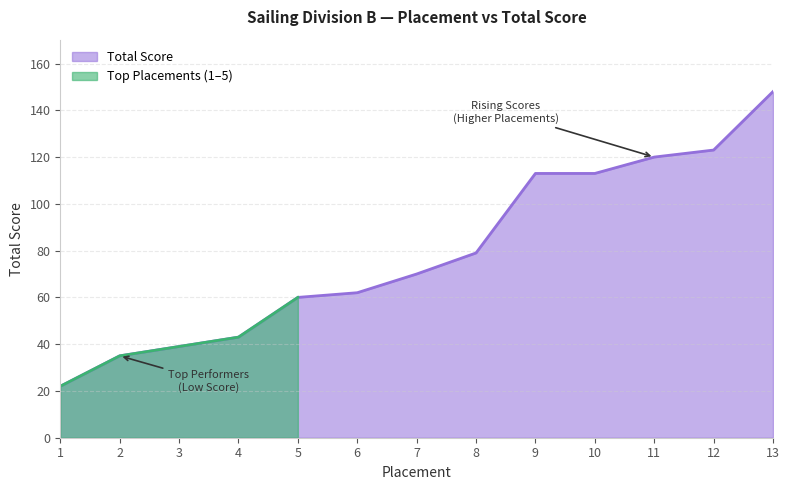

True or false: there are more than 1 points higher than both neighbors.

False